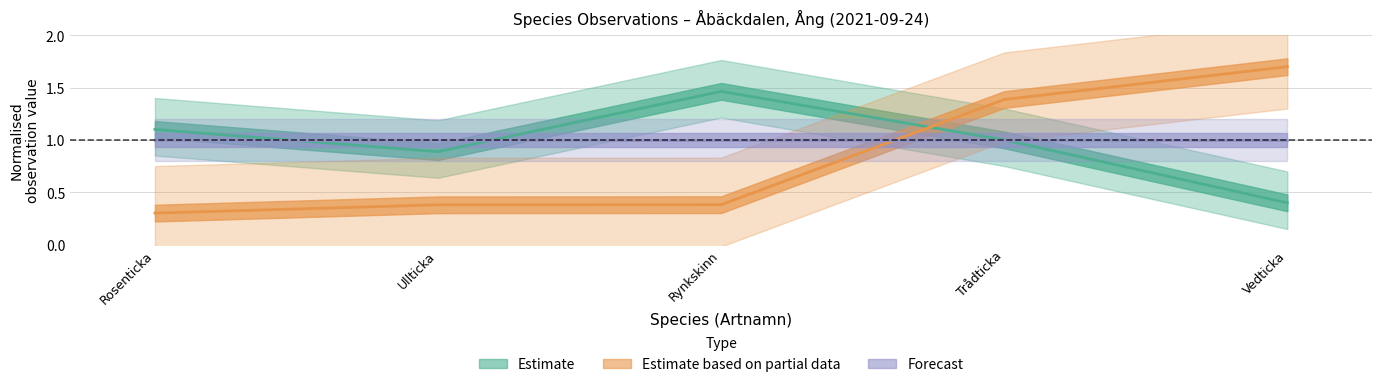

Reading right to left, extract all data points from this chart.

Estimate: Vedticka=0.4	Trådticka=1.0	Rynkskinn=1.5	Ullticka=0.9	Rosenticka=1.1
Estimate based on partial data: Vedticka=1.7	Trådticka=1.4	Rynkskinn=0.4	Ullticka=0.4	Rosenticka=0.3
Forecast: Vedticka=1.0	Trådticka=1.0	Rynkskinn=1.0	Ullticka=1.0	Rosenticka=1.0